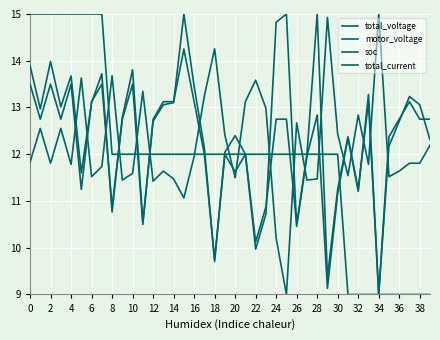

How many lines are shown in the chart?

4